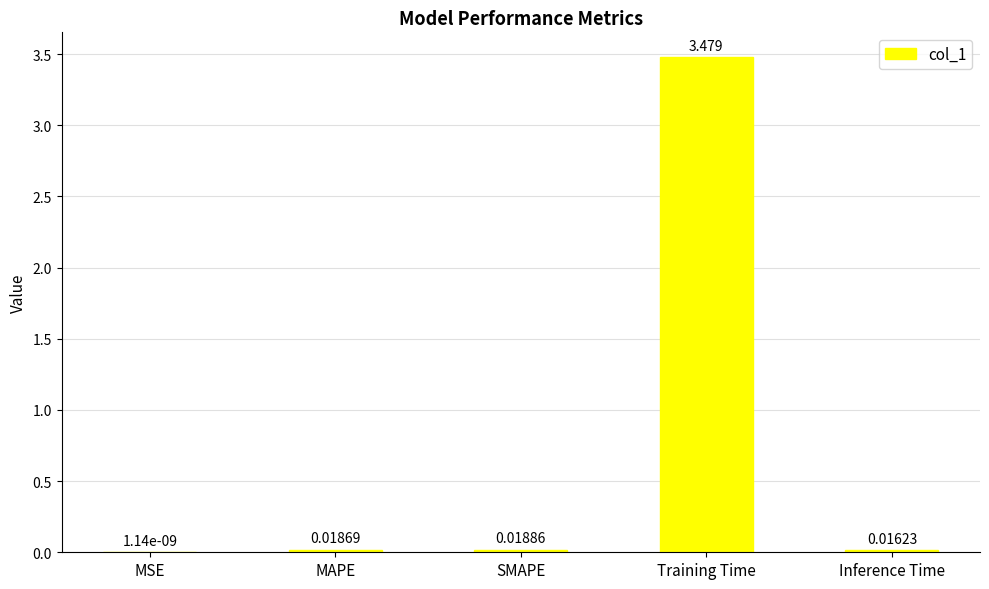

At which category does the chart reach its peak across all series?

Training Time